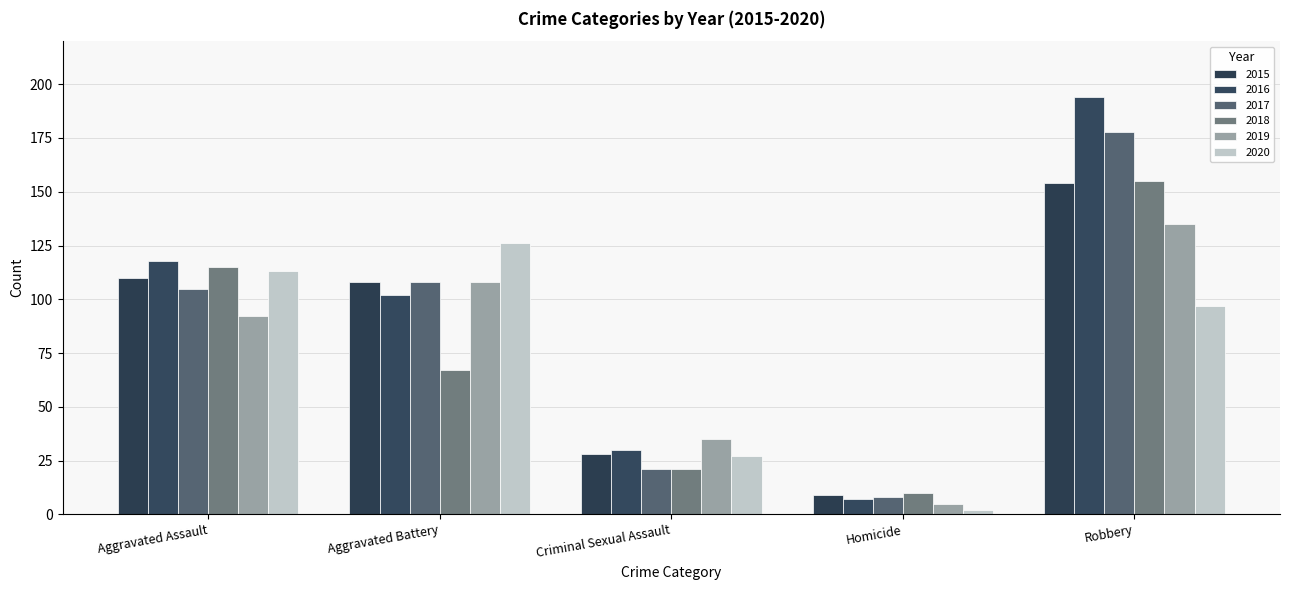

What is the difference between the maximum and minimum values in the 2015 series?

145